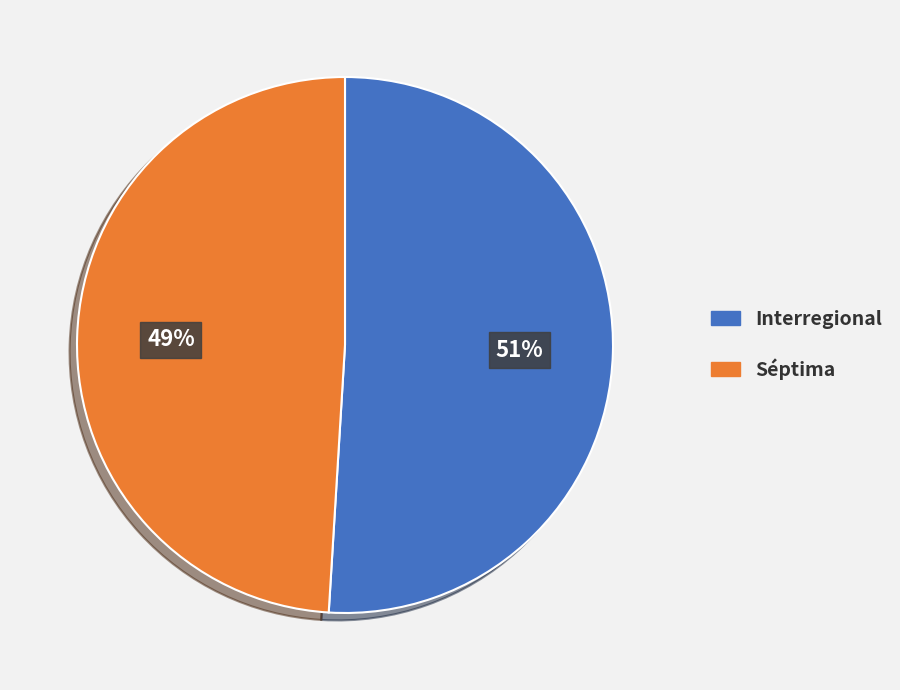

Is it true that Interregional is 51% of the pie?

True